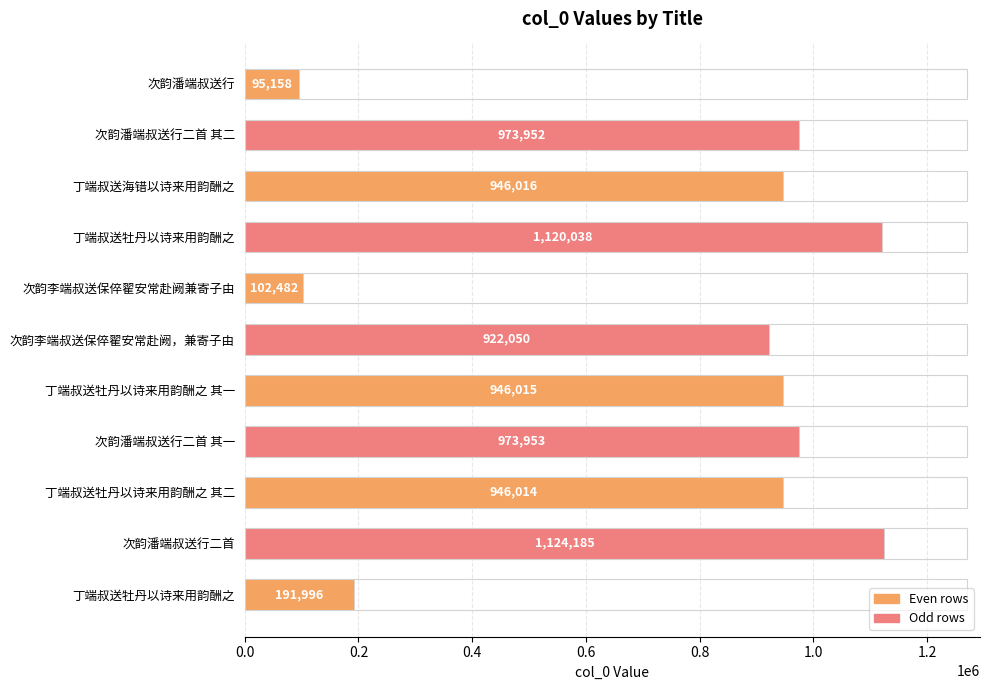

How many data points are less than 946015?

5